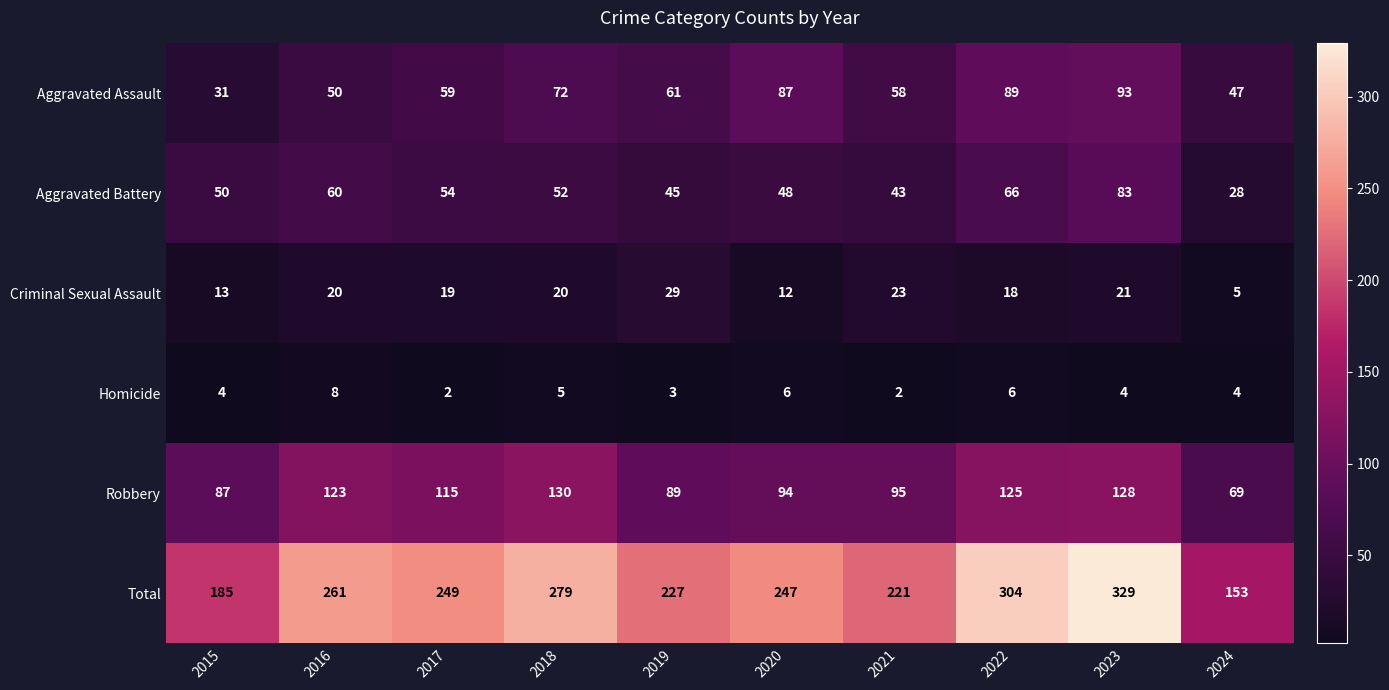

The value of Robbery at 2019 is 144. True or false?

False